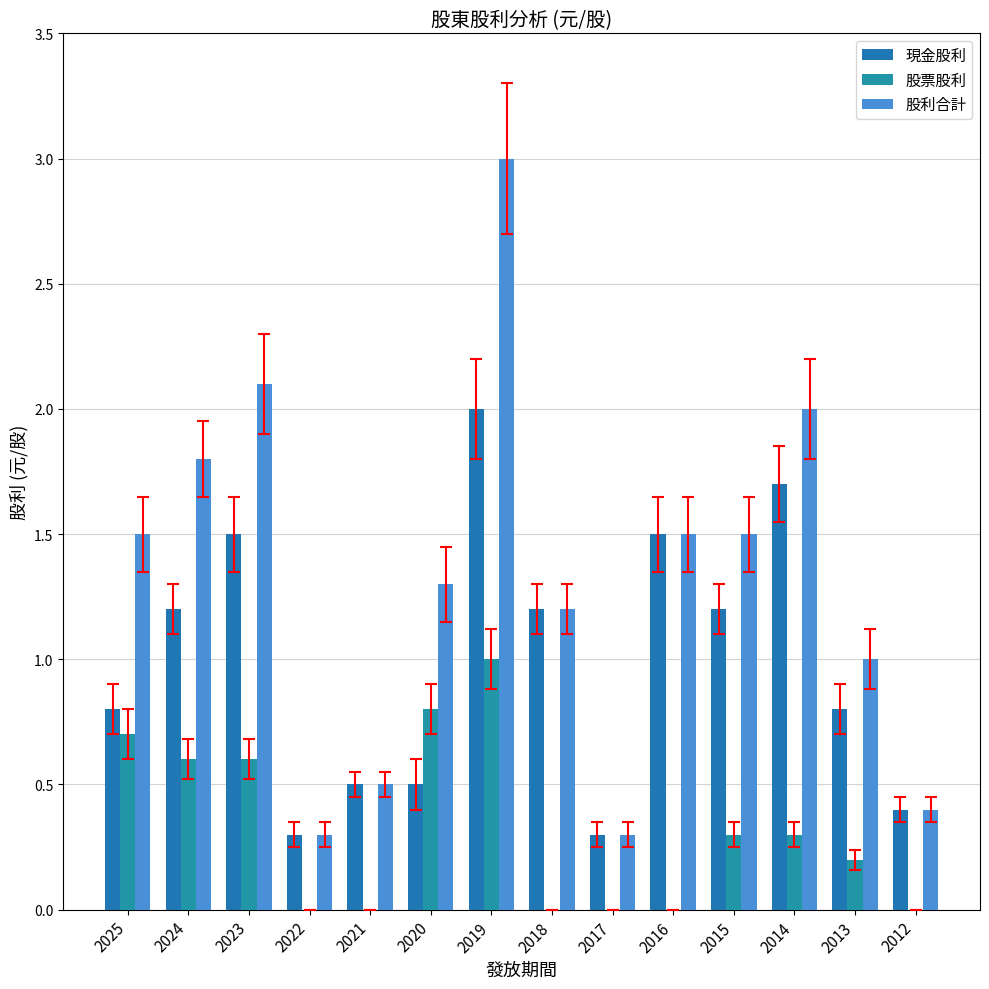

What is the highest value of the 現金股利 series?

2.0